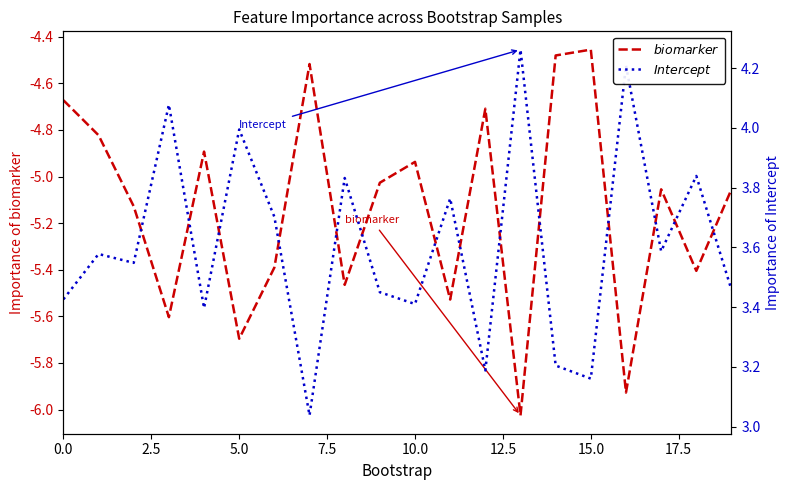

True or false: $Intercept$ has more than 1 interior local peaks.

True